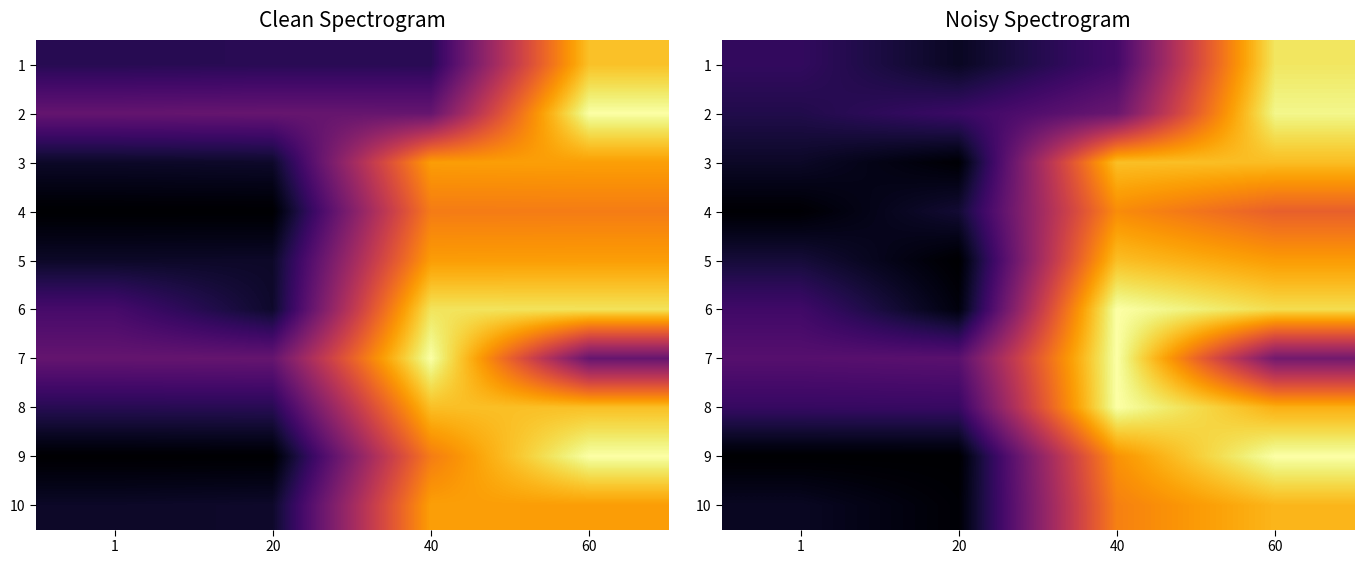

At 1, list the series in order from largest to smallest.

7, 6, 8, 1, 2, 5, 3, 10, 4, 9